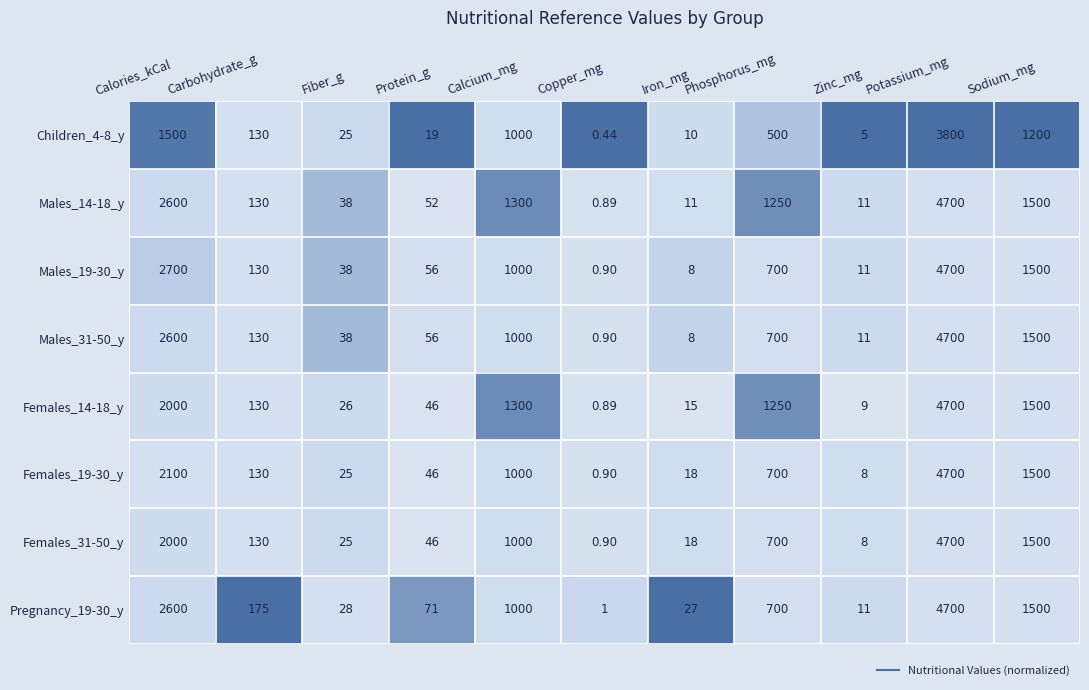

Where is Males_31-50_y nearest to the value 2350?

Calories_kCal